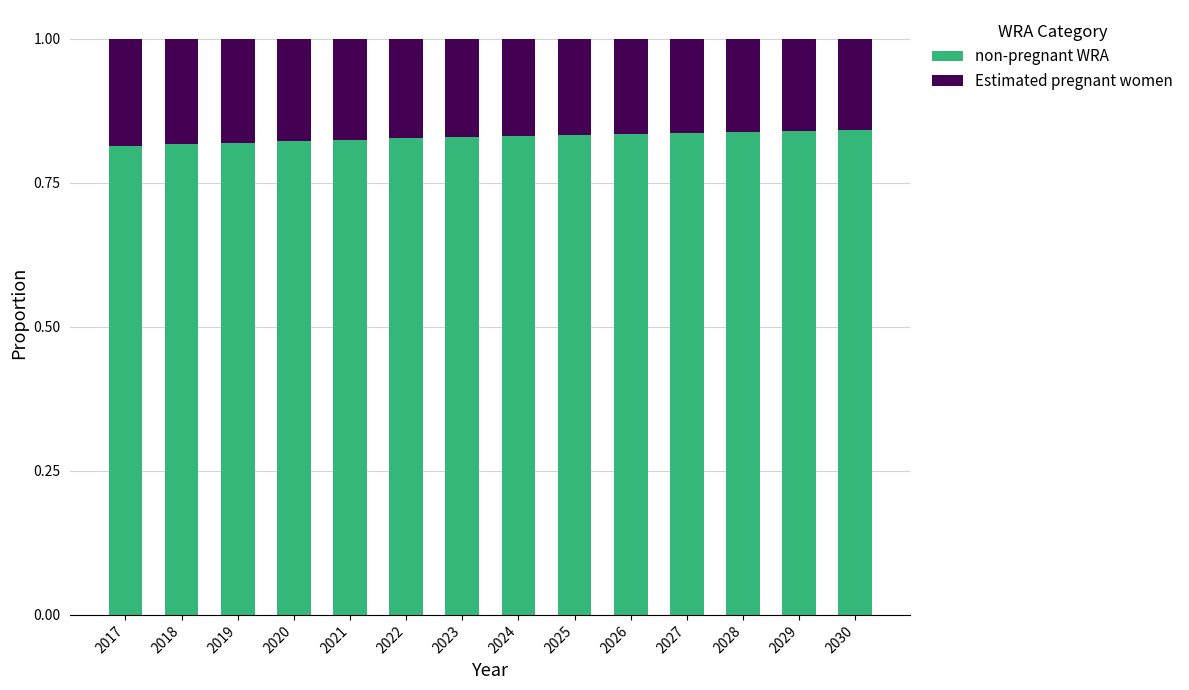

What is the sum of the non-pregnant WRA values at 2024 and 2018?

1.6